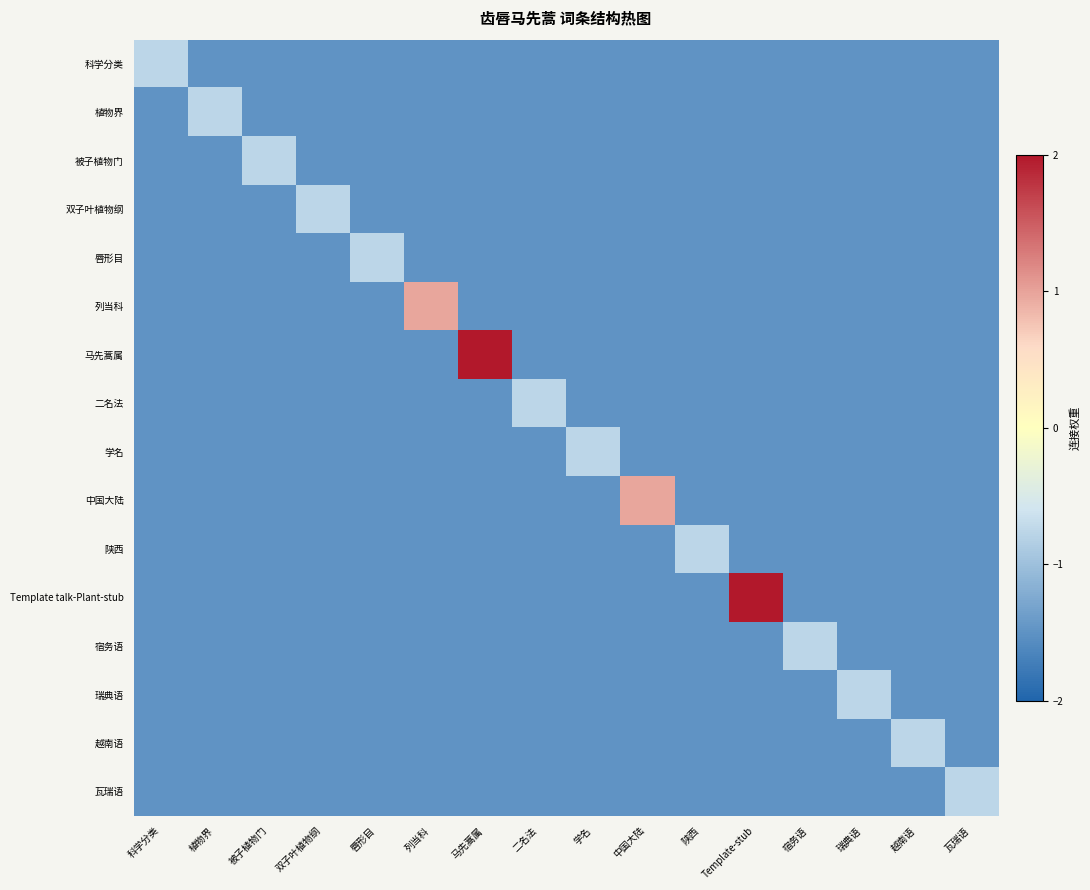

How many categories are shown in the chart?

16